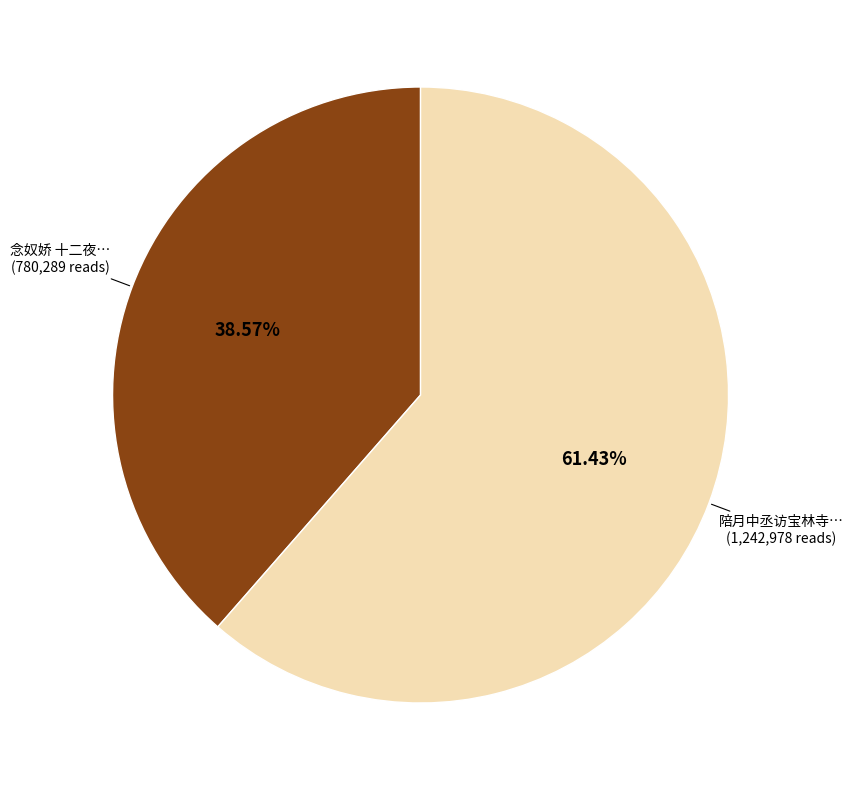

Is there any slice that represents more than half of the pie?

Yes